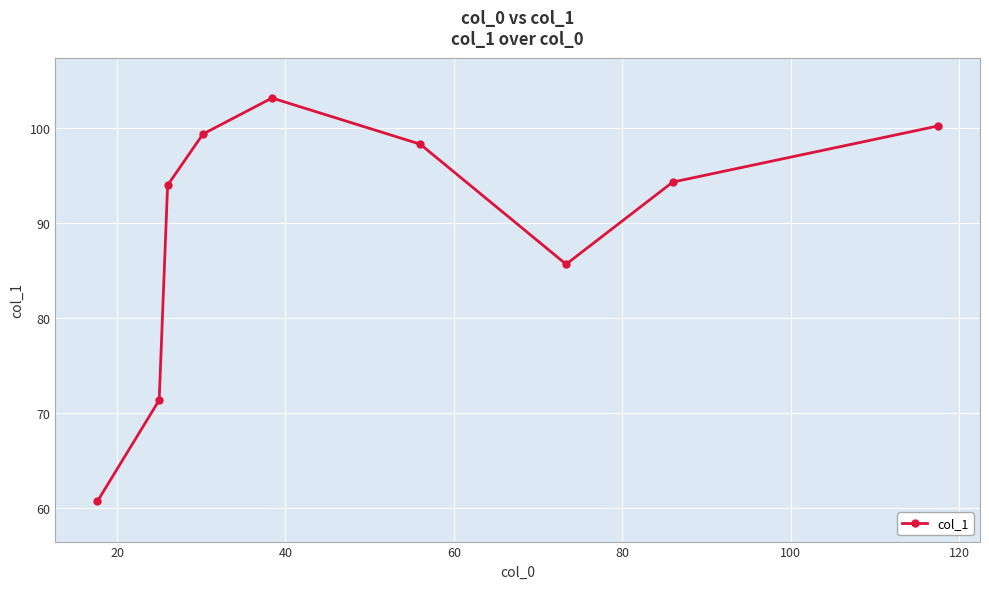

How many data points does each series have?

9